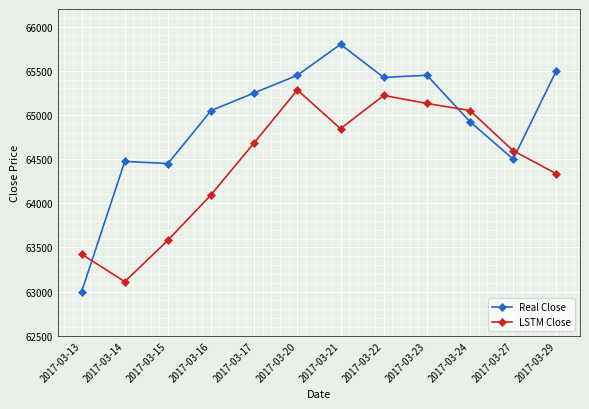

What is the highest value of the LSTM Close series?

65283.0